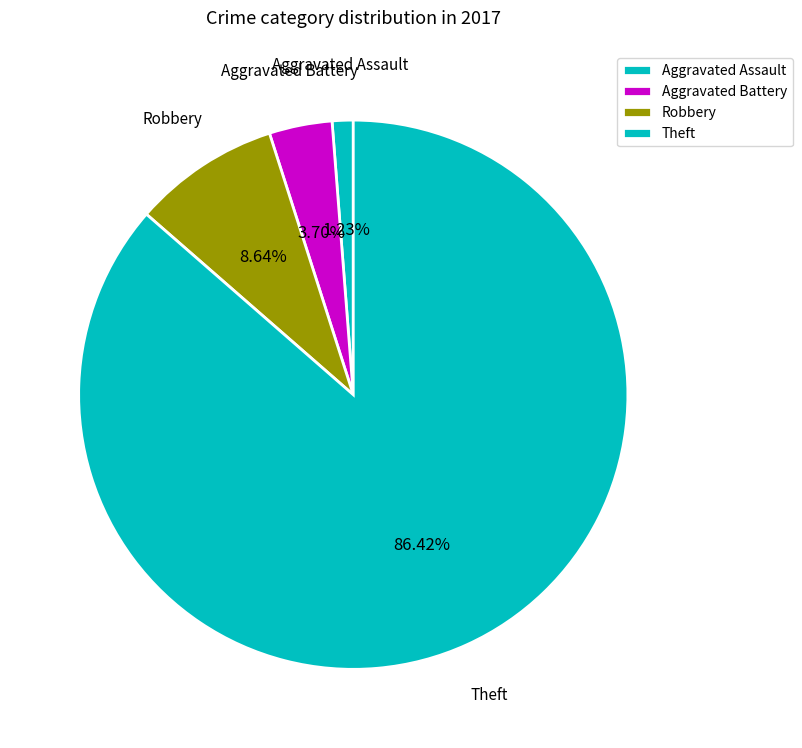

Between Theft and Aggravated Battery, which is larger?

Theft